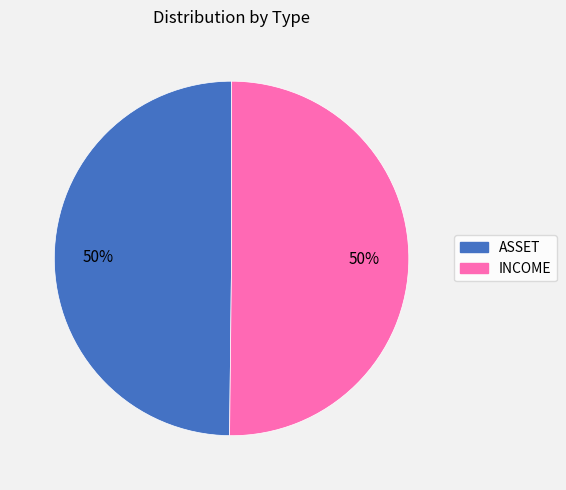

What is the ratio of the value at ASSET to the value at INCOME?

1.0